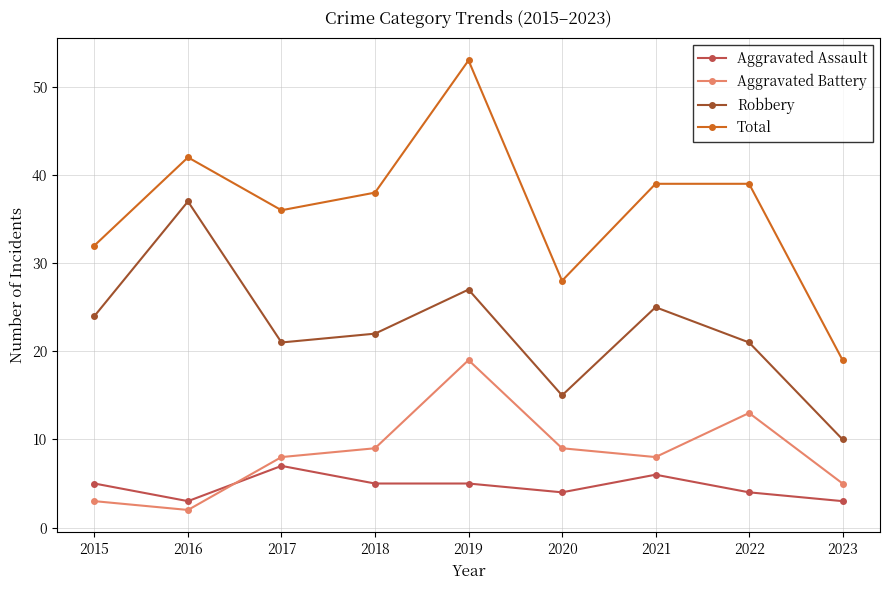

In Robbery, how many points are higher than both neighbors (excluding endpoints)?

3